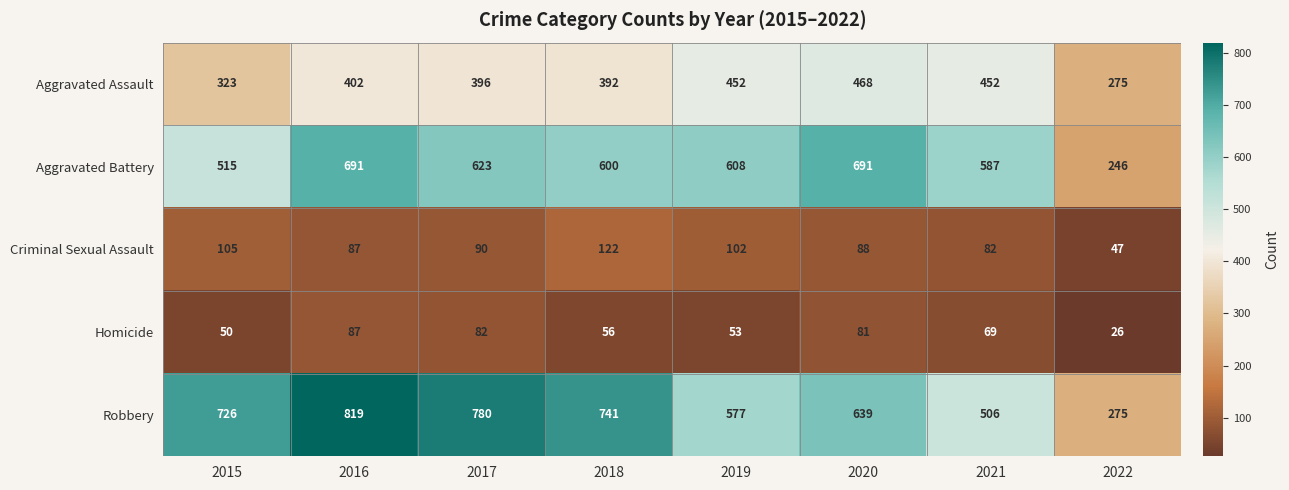

What is the difference between the maximum and minimum values in the Robbery series?

544